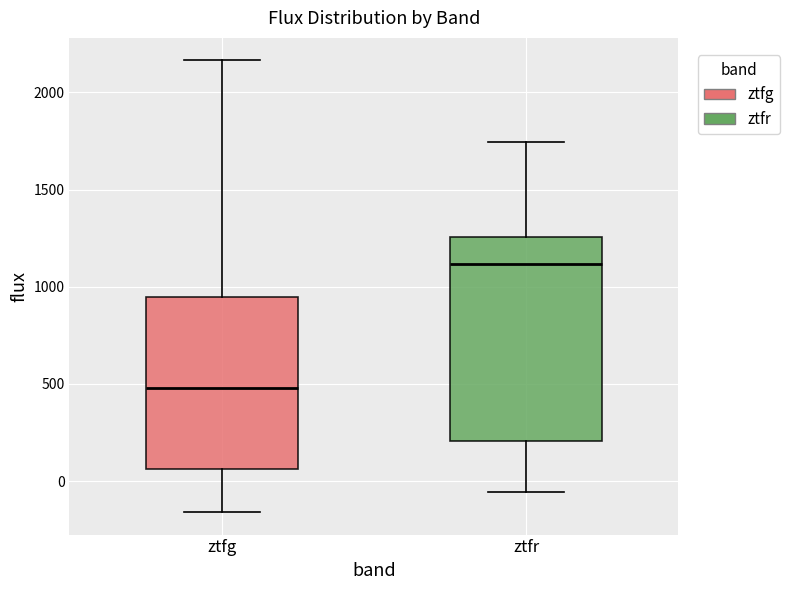

Reading left to right, transcribe this box plot: for each box, give where its median line is, the range the box spans, and where its two whiskers end, as read against the y-axis. The values are not printed on the chart, so give them approximately, as read against the axis.

ztfg: median 500, box 50 to 950, whiskers -150 to 2150
ztfr: median 1100, box 200 to 1250, whiskers -50 to 1750